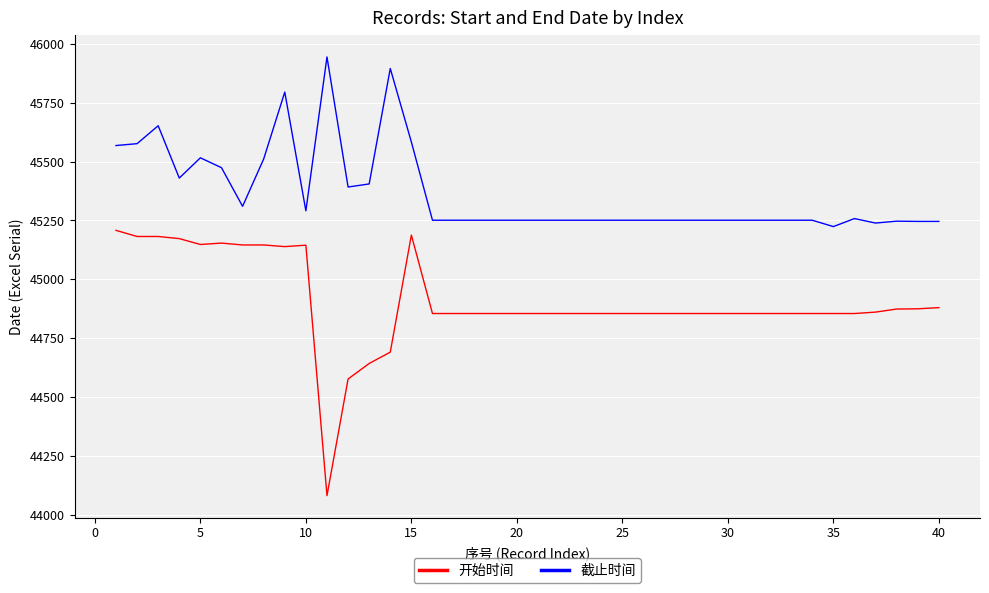

True or false: 开始时间 and 截止时间 intersect in this chart.

False